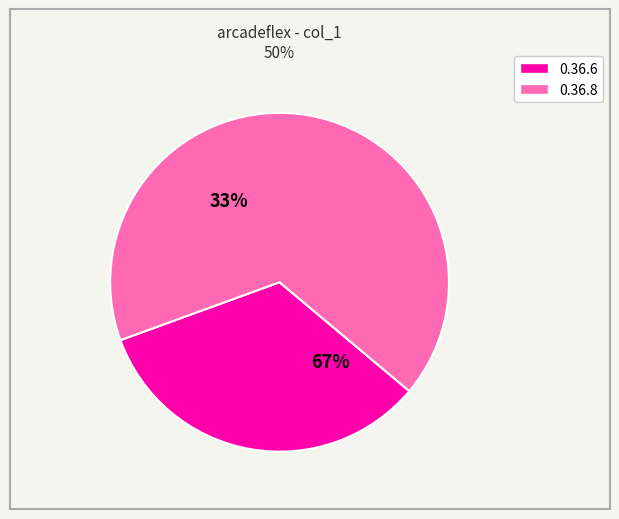

What percentage is the 0.36.8 slice, to the nearest percent?

67%